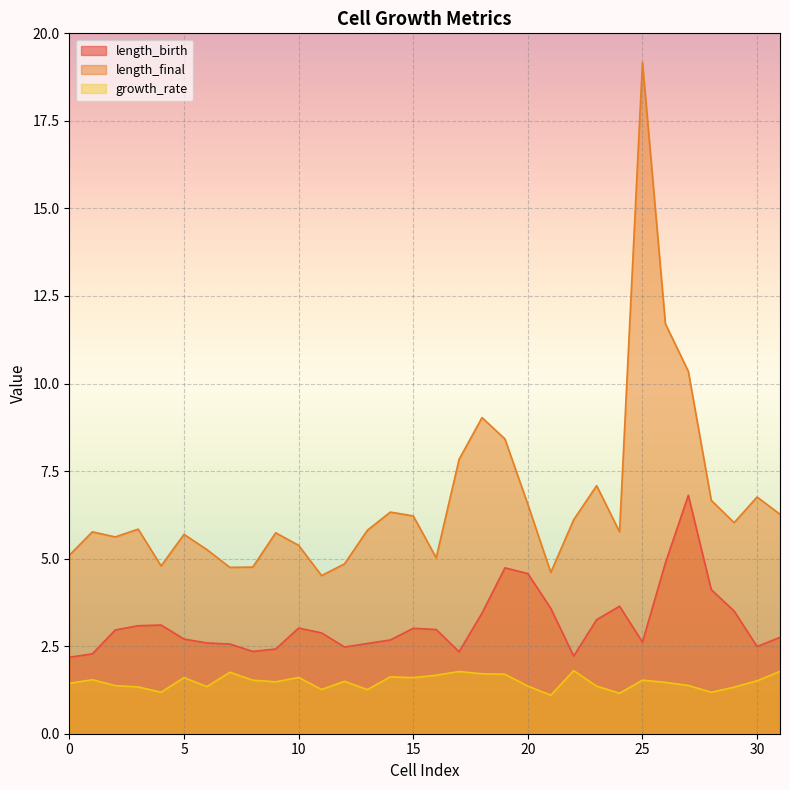

Count the number of data series in this chart.

3